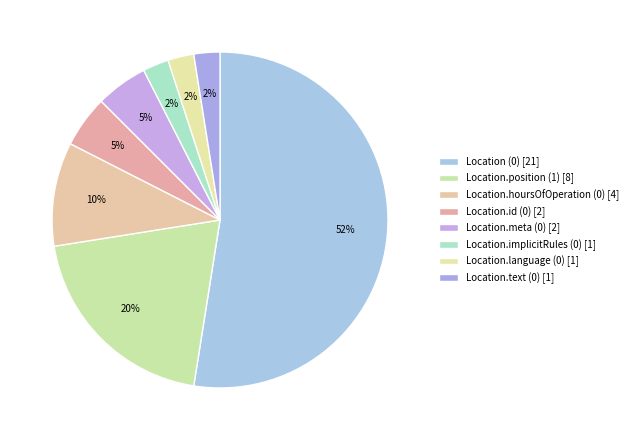

How many slices are in this pie chart?

8